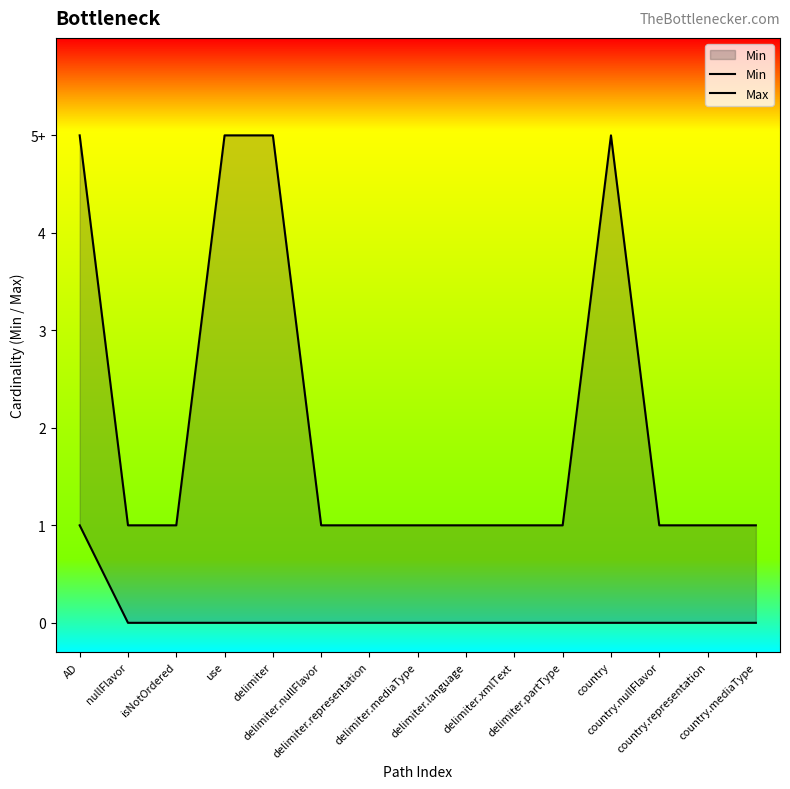

Reading left to right, extract all data points from this chart.

Min: 1	0	0	0	0	0	0	0	0	0	0	0	0	0	0
Max: 5	1	1	5	5	1	1	1	1	1	1	5	1	1	1